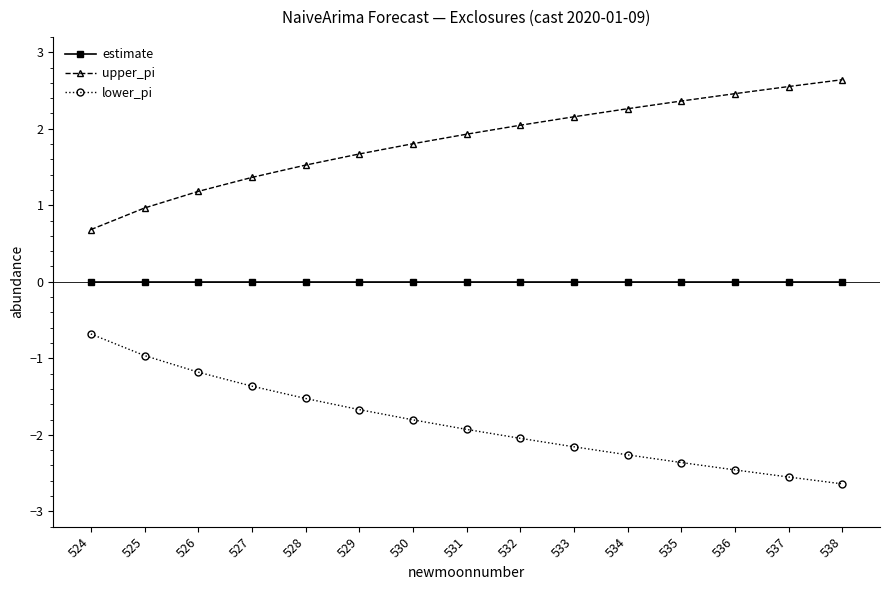

Reading right to left, transcribe all the data shown in this chart.

estimate: 538=0.0	537=0.0	536=0.0	535=0.0	534=0.0	533=0.0	532=0.0	531=0.0	530=0.0	529=0.0	528=0.0	527=0.0	526=0.0	525=0.0	524=0.0
upper_pi: 538=2.6	537=2.6	536=2.5	535=2.4	534=2.3	533=2.2	532=2.0	531=1.9	530=1.8	529=1.7	528=1.5	527=1.4	526=1.2	525=1.0	524=0.7
lower_pi: 538=-2.6	537=-2.6	536=-2.5	535=-2.4	534=-2.3	533=-2.2	532=-2.0	531=-1.9	530=-1.8	529=-1.7	528=-1.5	527=-1.4	526=-1.2	525=-1.0	524=-0.7